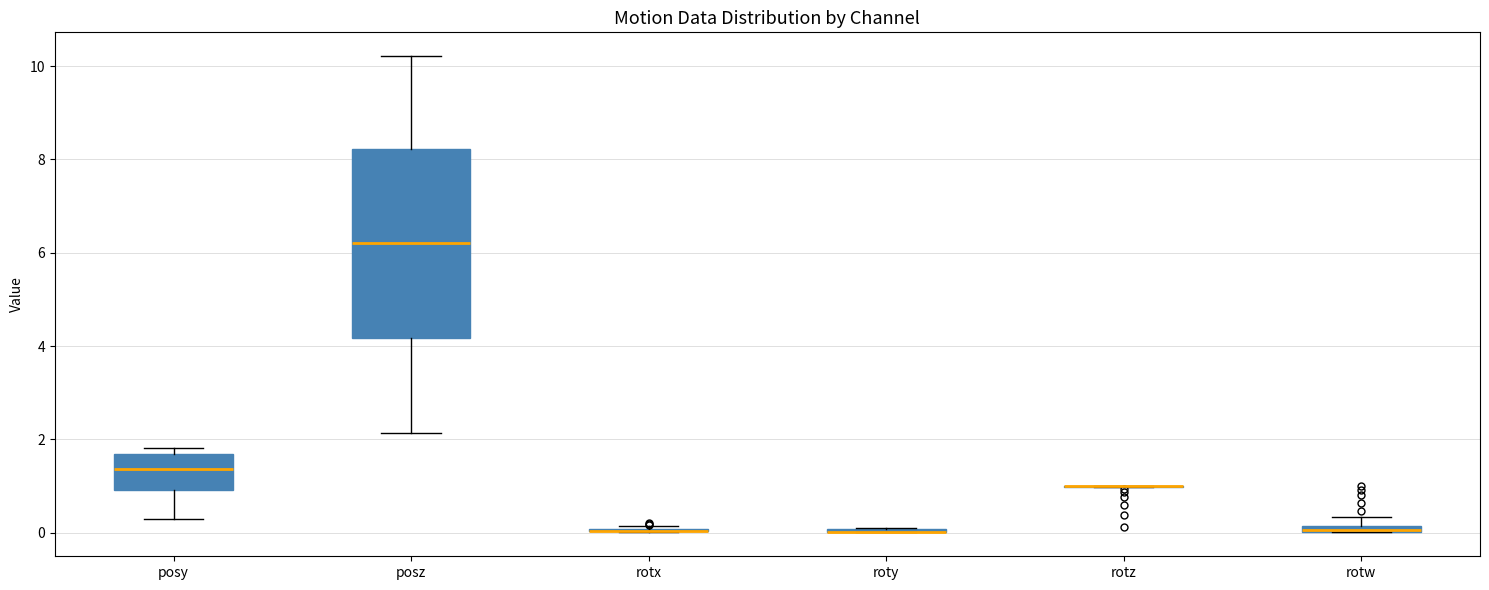

Which box is the tallest, from its lower edge to its upper edge?

posz